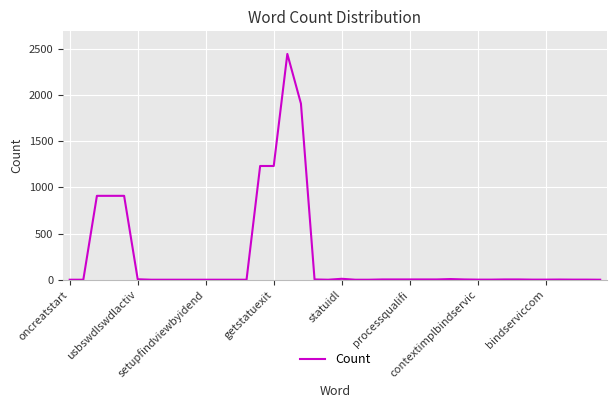

How many lines are shown in the chart?

1